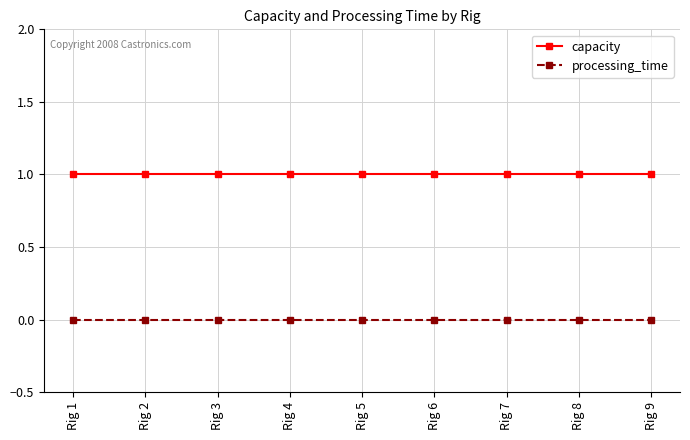

Rank the series by their average value, from lowest to highest.

processing_time, capacity